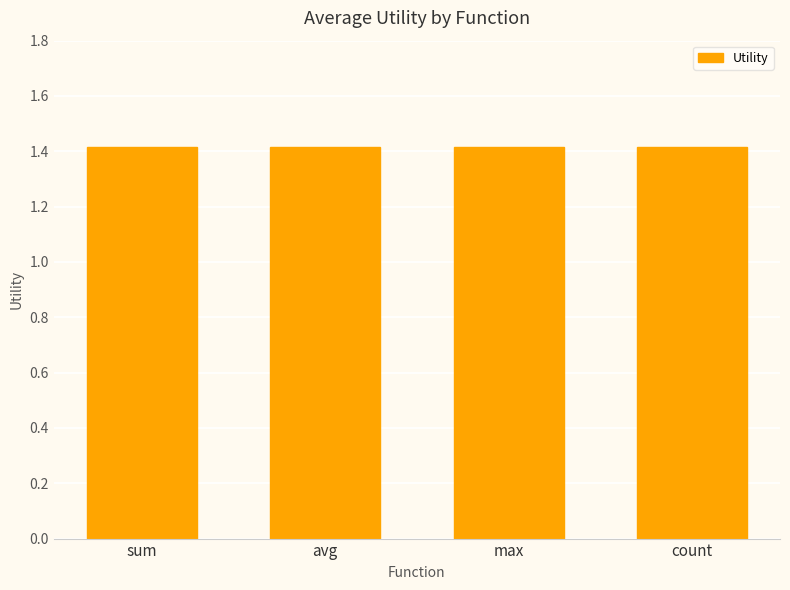

Where does the data first go above 1?

sum